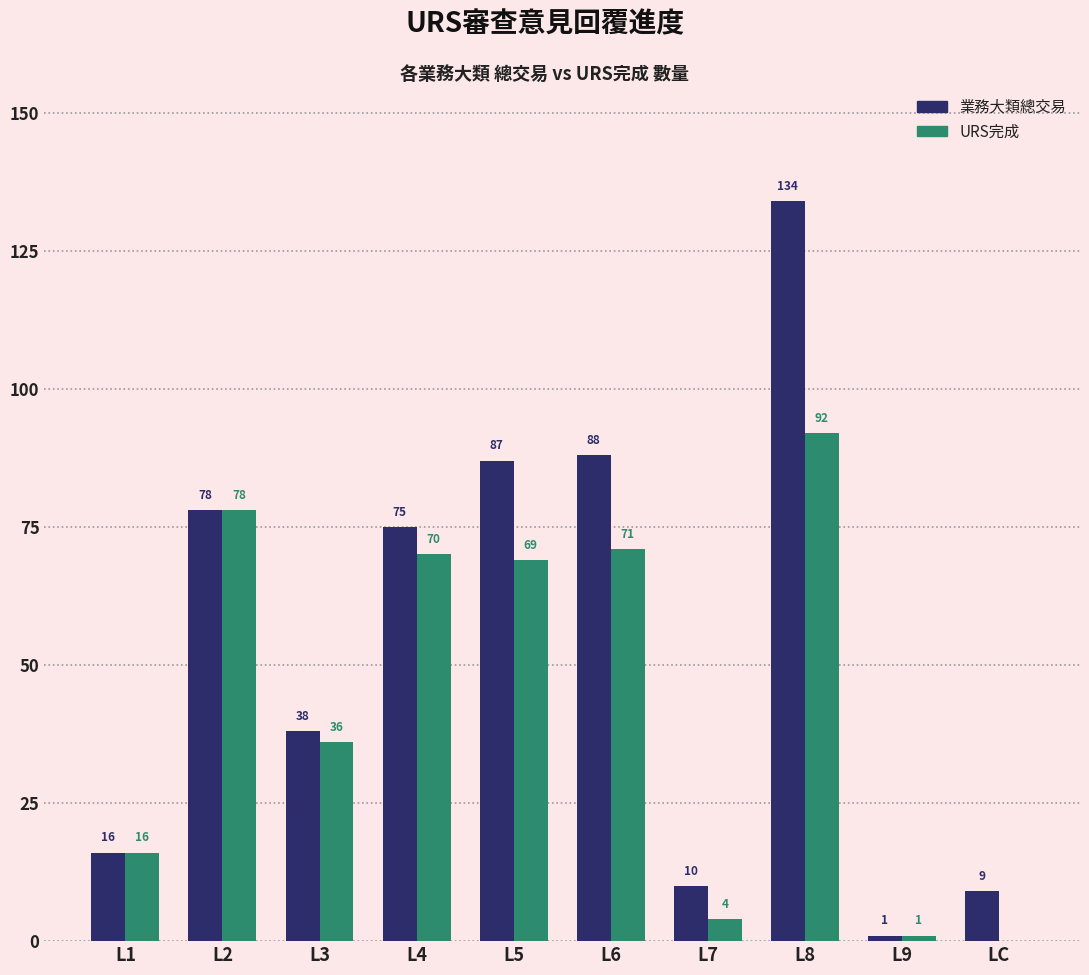

Reading left to right, list all the values displayed in this chart.

業務大類總交易: L1=16	L2=78	L3=38	L4=75	L5=87	L6=88	L7=10	L8=134	L9=1	LC=9
URS完成: L1=16	L2=78	L3=36	L4=70	L5=69	L6=71	L7=4	L8=92	L9=1	LC=0